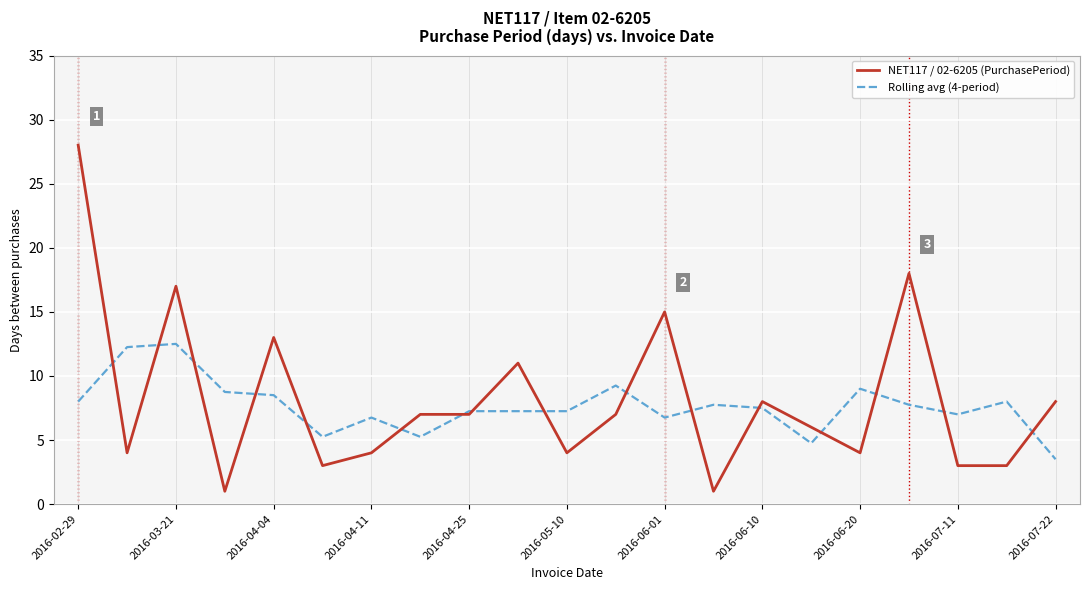

Which series has the largest range (max minus min)?

NET117 / 02-6205 (PurchasePeriod)